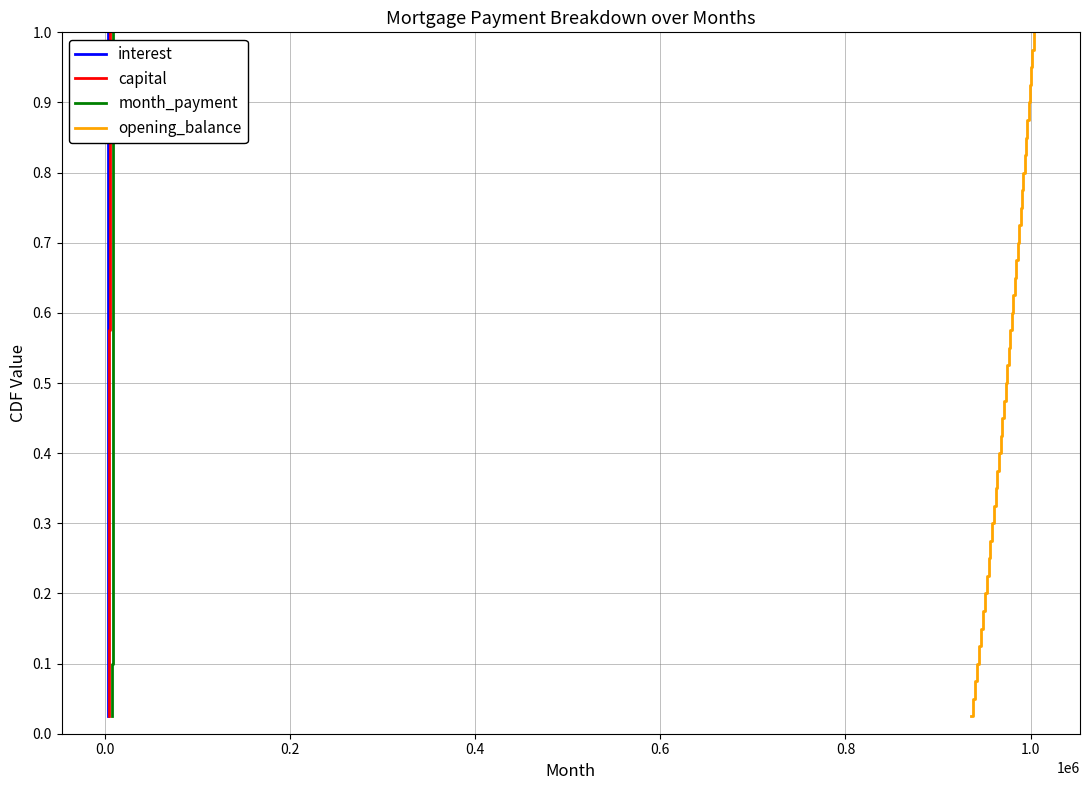

The value of month_payment at 38 is 1.6. True or false?

False